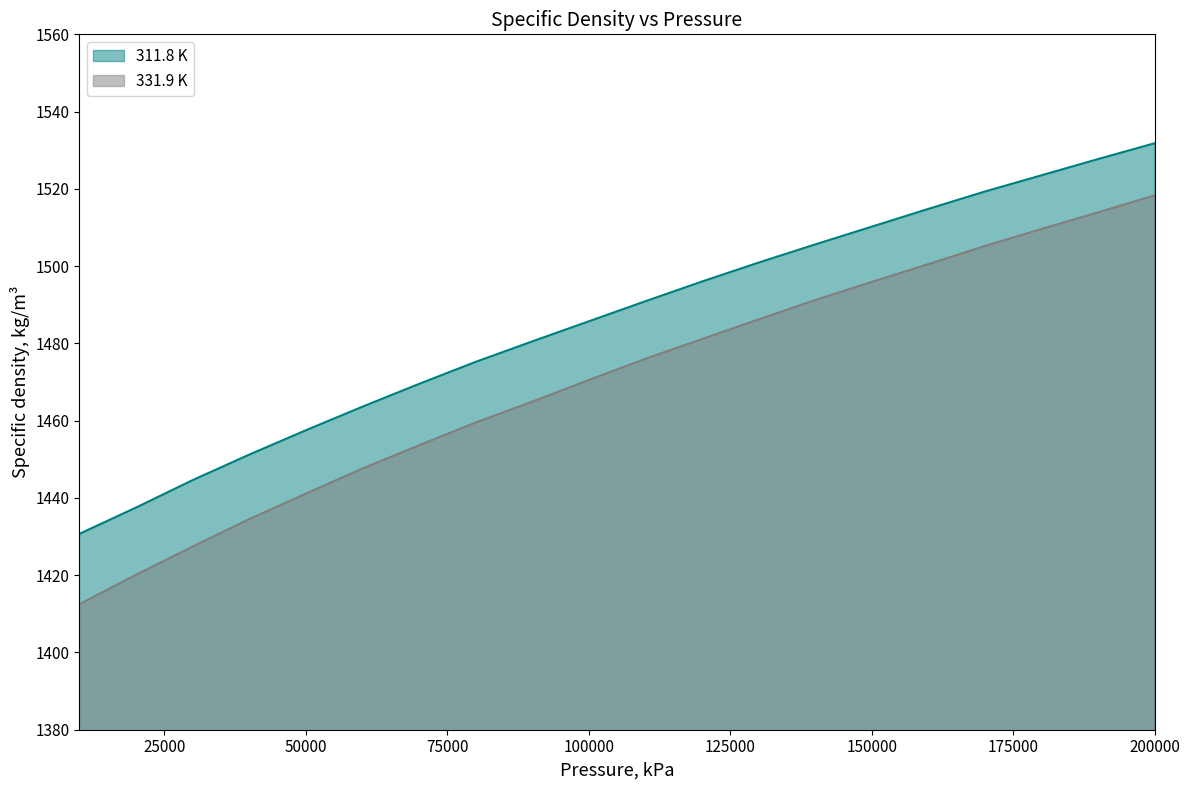

True or false: 331.9 K and 311.8 K intersect in this chart.

False